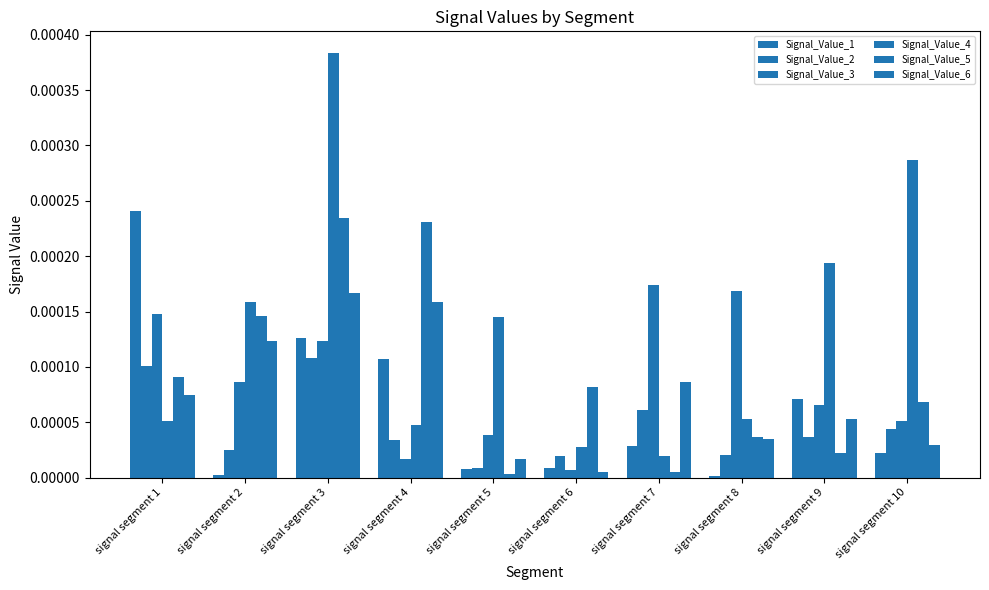

How many bars are there in each group?

6